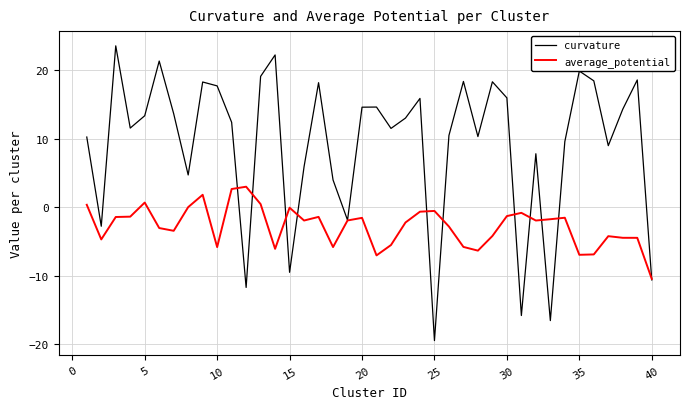

List the series in order of their overall mean, lowest first.

average_potential, curvature